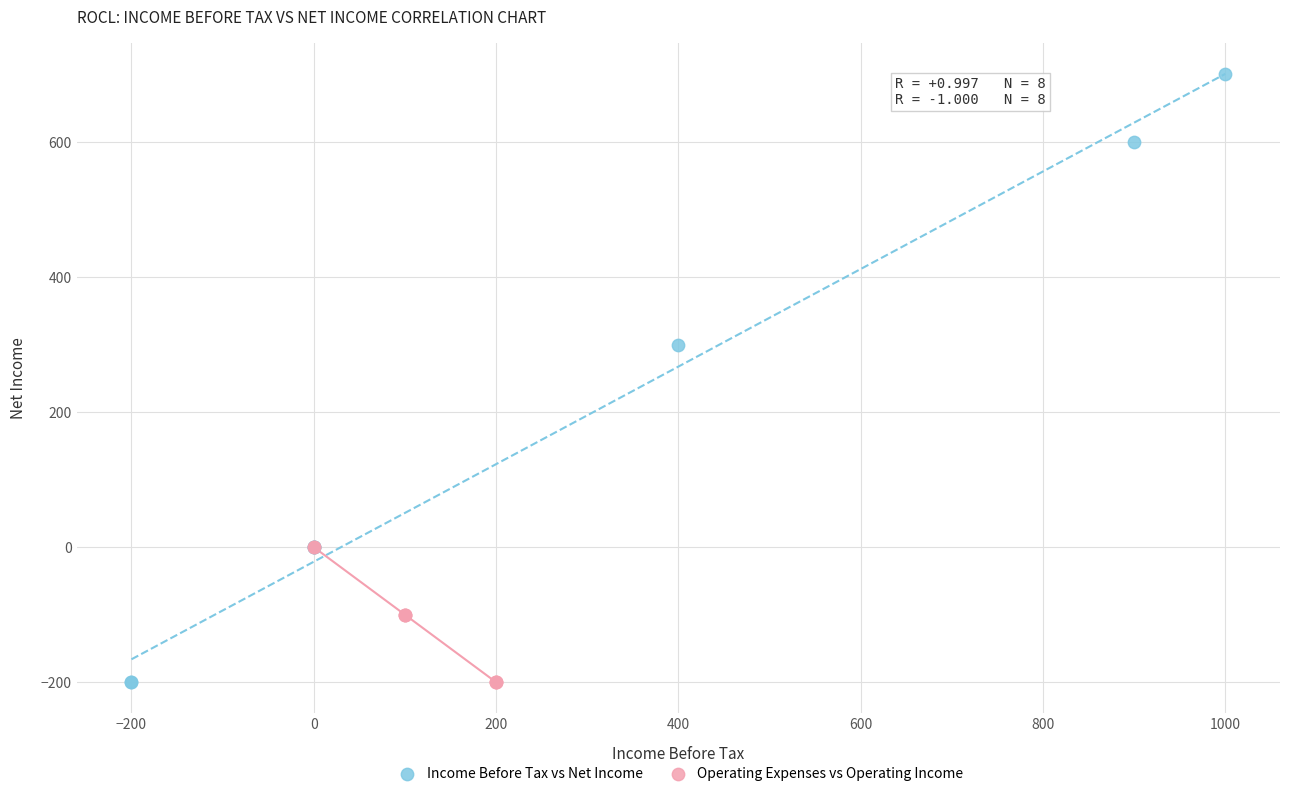

Which series reaches the maximum Y coordinate?

Income Before Tax vs Net Income